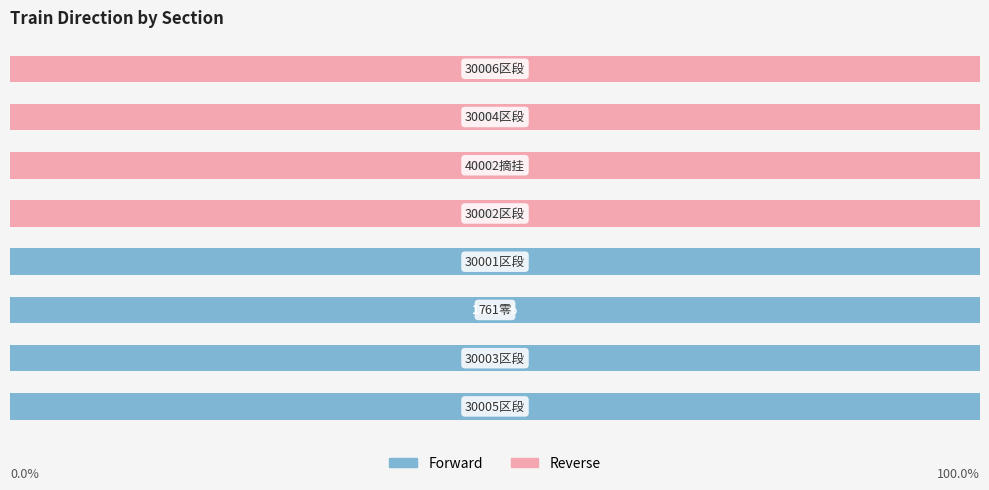

Reading left to right, what are all the values shown in this chart?

Forward: 0=100	1=100	2=100	3=100	4=0	5=0	6=0	7=0
Reverse: 0=0	1=0	2=0	3=0	4=100	5=100	6=100	7=100